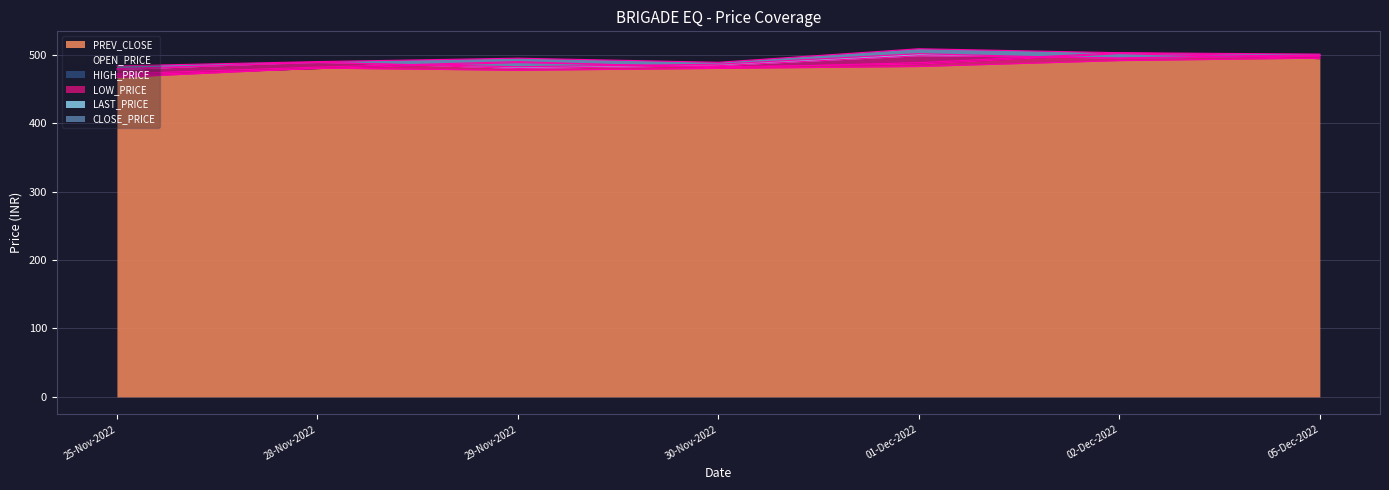

List the series in order of their peak value, lowest first.

LOW_PRICE, LAST_PRICE, PREV_CLOSE, CLOSE_PRICE, OPEN_PRICE, HIGH_PRICE